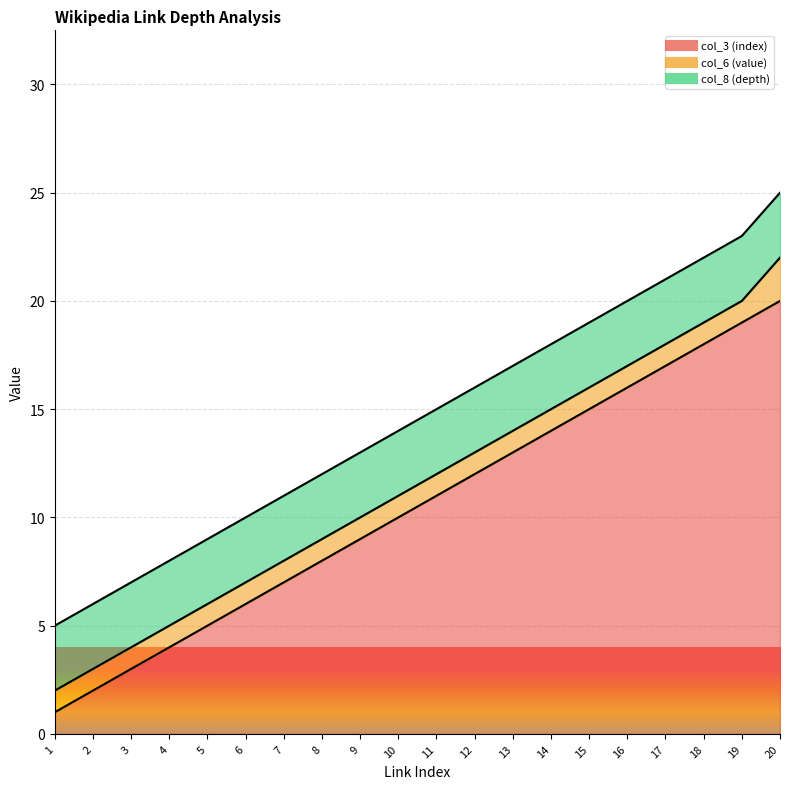

What are all the series names shown in the legend?

col_3 (index), col_6 (value), col_8 (depth)